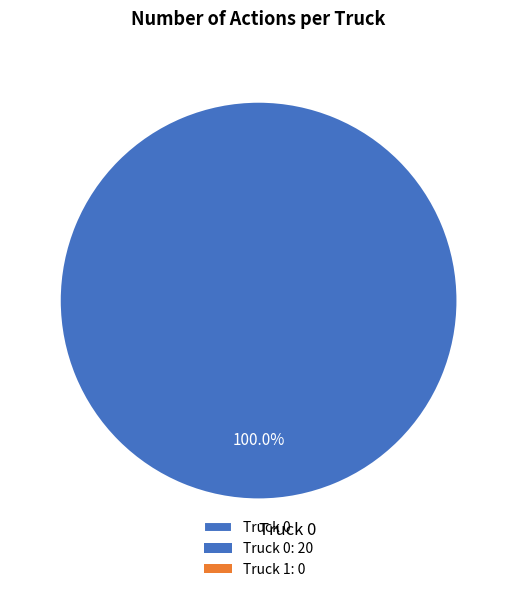

Rank the categories by value from lowest to highest.

Truck 0